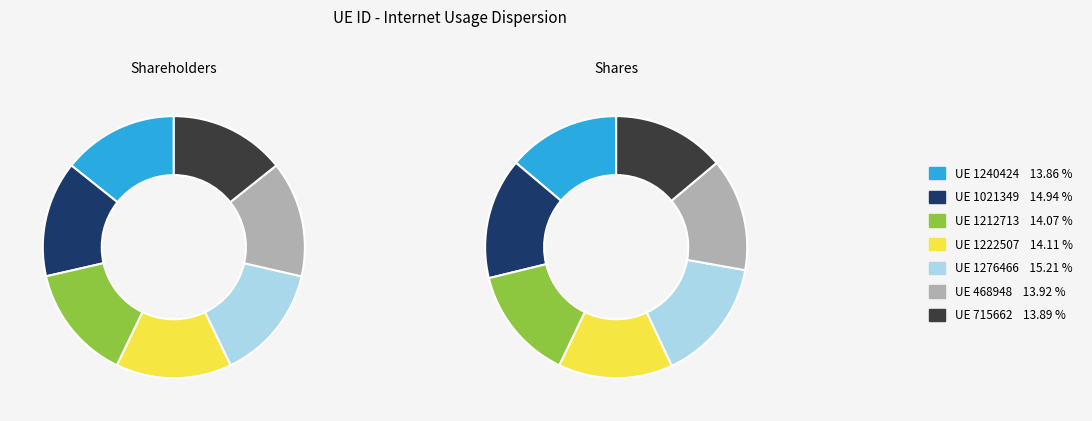

Between 715662 and 1212713, which is larger?

1212713